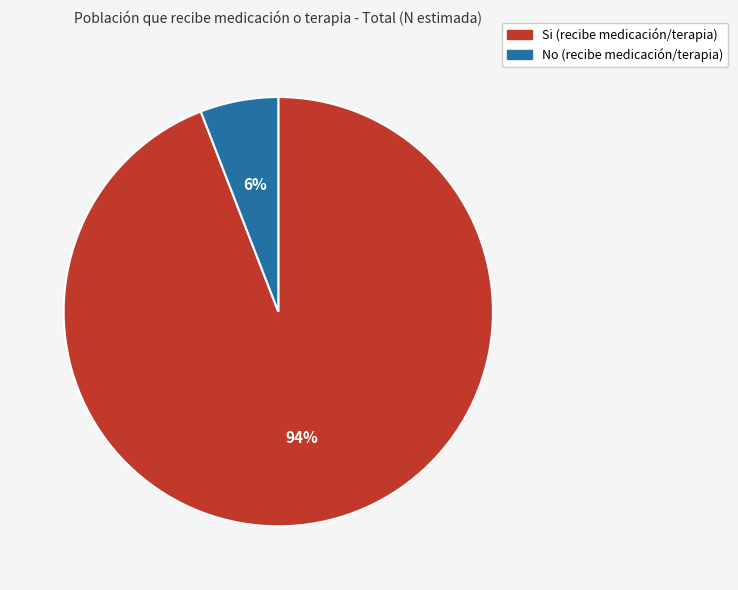

How many segments does this pie chart have?

2